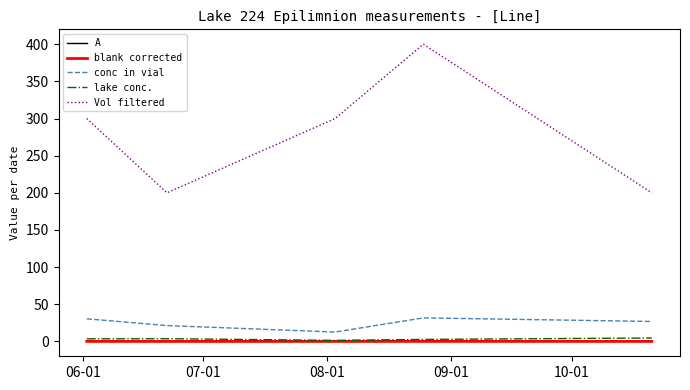

Does the chart display data point markers on the line(s)?

No